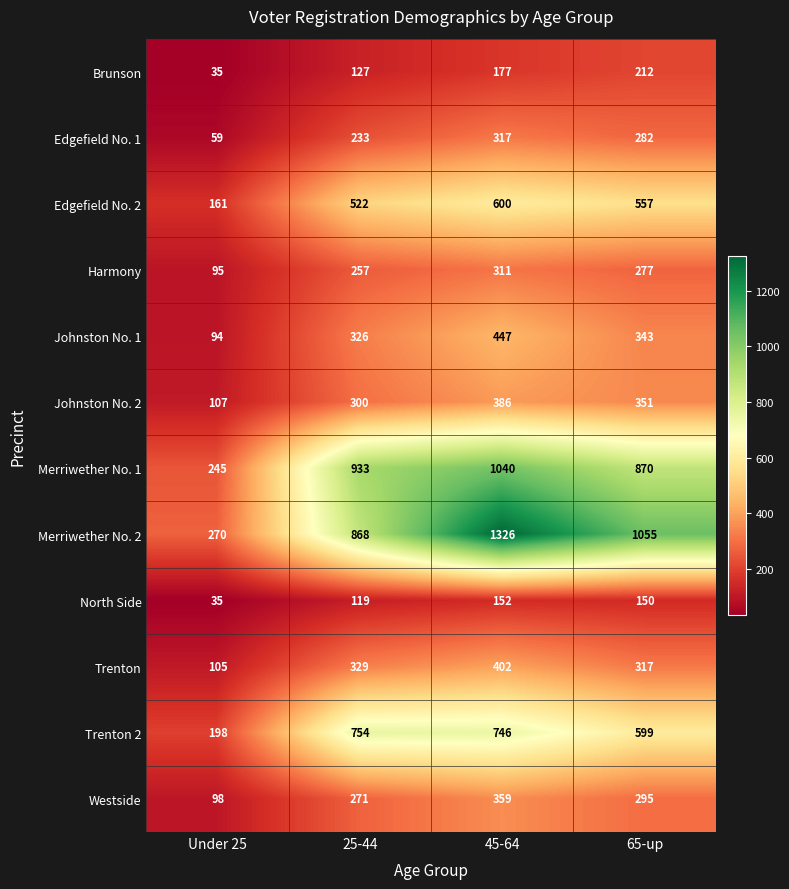

Which series has the largest range (max minus min)?

Merriwether No. 2